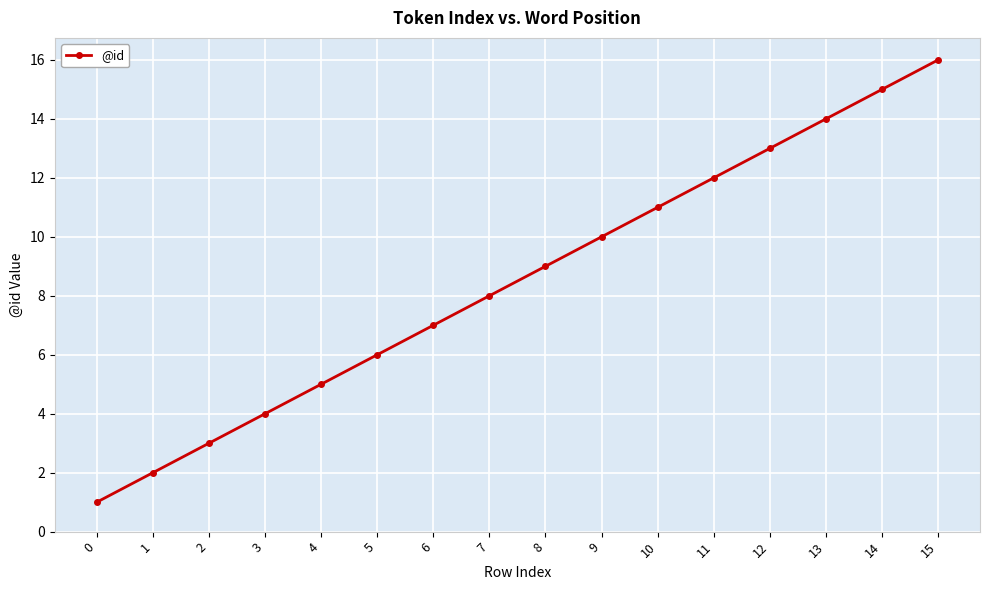

Reading left to right, transcribe all the data shown in this chart.

0=1	1=2	2=3	3=4	4=5	5=6	6=7	7=8	8=9	9=10	10=11	11=12	12=13	13=14	14=15	15=16